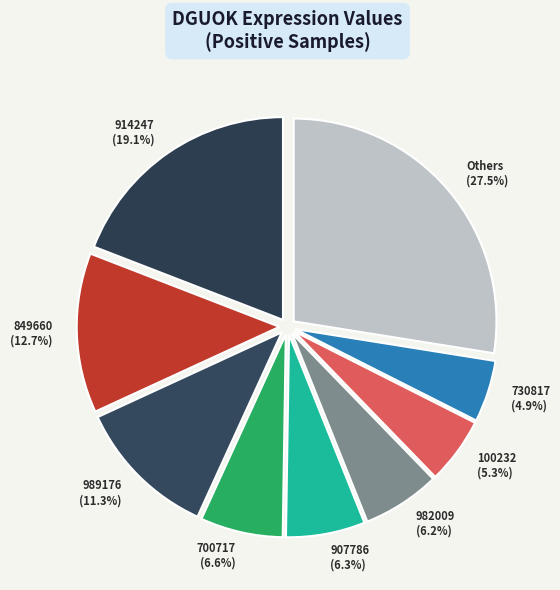

Is there any slice that represents more than half of the pie?

No